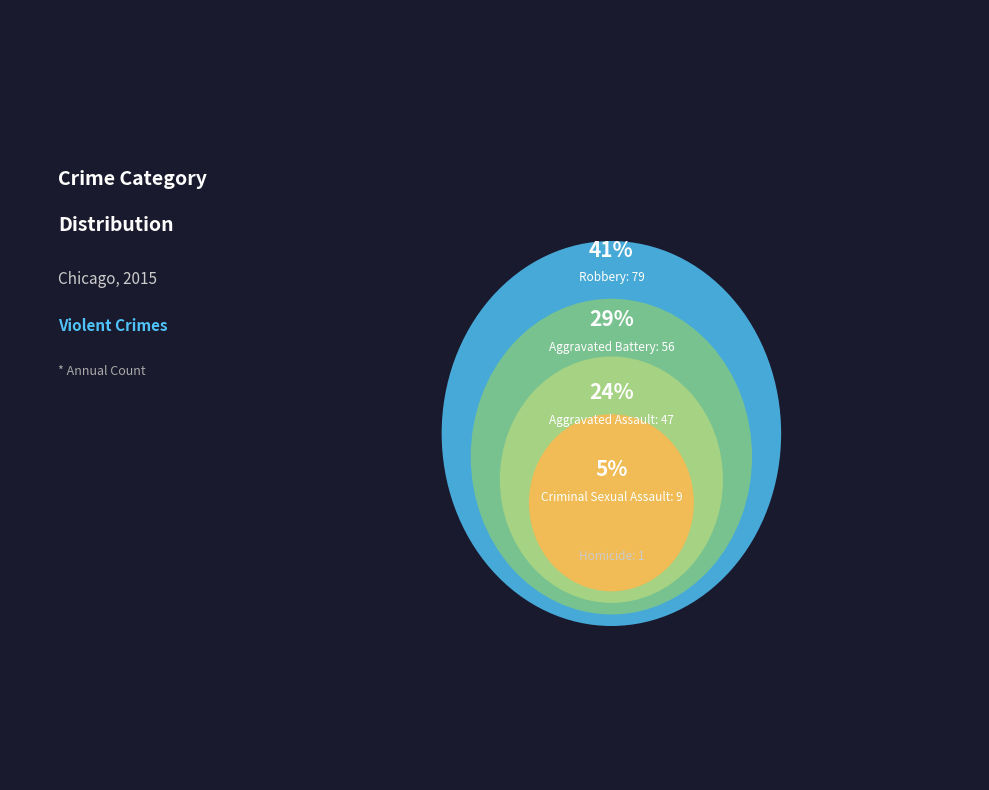

Is there a majority slice in this chart?

No